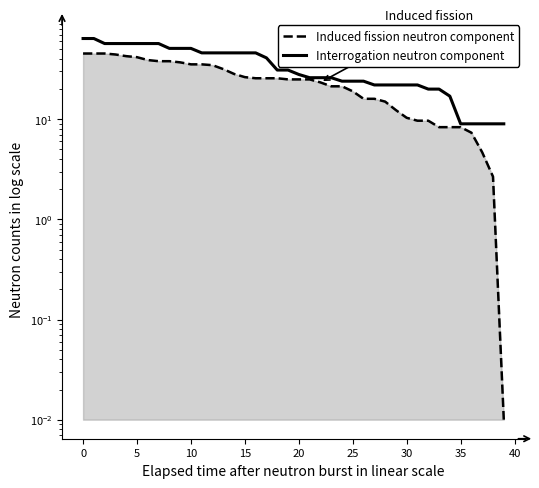

True or false: Induced fission neutron component and Interrogation neutron component cross at least once.

False